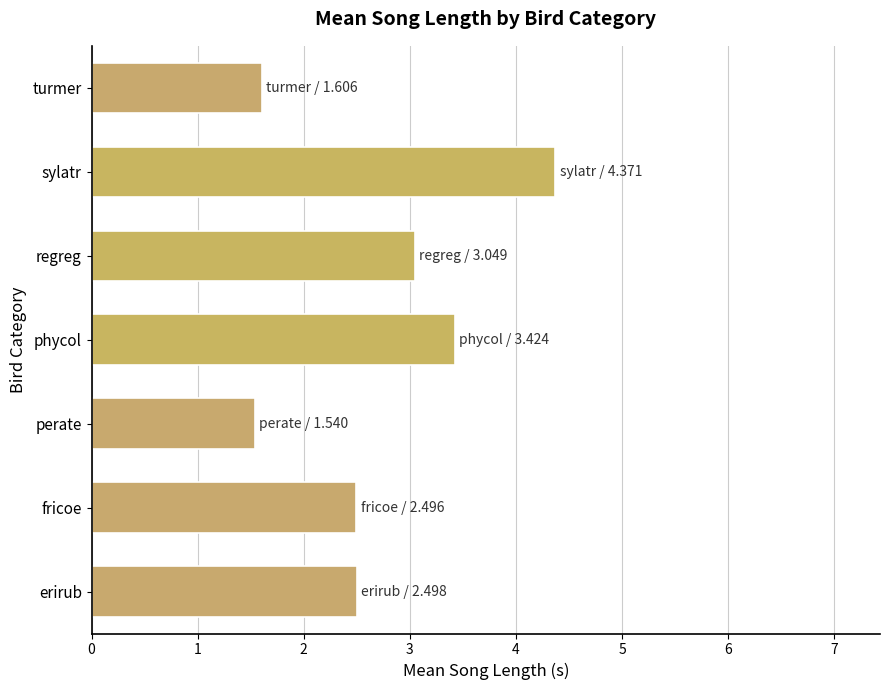

At which label is the value closest to 2?

turmer